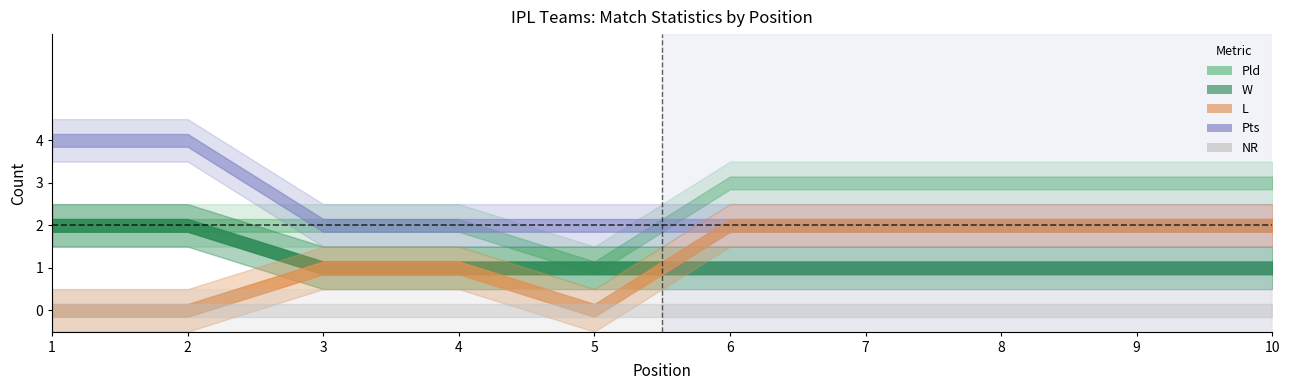

Which series has the largest total across all categories?

Pld